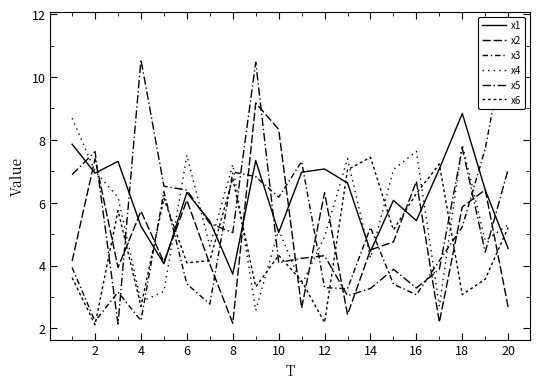

Reading left to right, list all the values displayed in this chart.

x1: 7.9	6.9	7.3	5.3	4.1	6.3	5.4	3.7	7.3	5.1	7.0	7.1	6.6	4.5	6.1	5.4	7.1	8.8	6.4	4.5
x2: 4.1	7.4	3.9	5.7	4.1	6.1	4.1	2.2	9.2	8.3	2.7	6.3	2.4	4.5	4.8	6.7	2.2	5.9	6.4	2.7
x3: 3.9	2.2	3.2	2.3	6.4	3.4	2.8	7.0	6.8	6.2	7.3	3.3	3.3	5.2	3.4	3.1	4.2	5.2	7.7	11.6
x4: 8.7	7.0	6.2	2.9	3.2	7.5	4.6	7.2	2.6	5.1	3.4	4.9	7.4	4.2	7.1	7.6	2.7	7.9	4.8	5.3
x5: 6.9	7.6	2.1	10.6	6.5	6.4	5.3	5.1	10.5	4.1	4.2	4.3	3.0	3.3	3.9	3.3	3.9	7.7	4.4	7.1
x6: 3.6	2.1	5.8	2.7	6.1	4.1	4.2	6.8	3.3	4.3	3.5	2.2	7.0	7.4	5.1	6.3	7.2	3.1	3.6	5.2